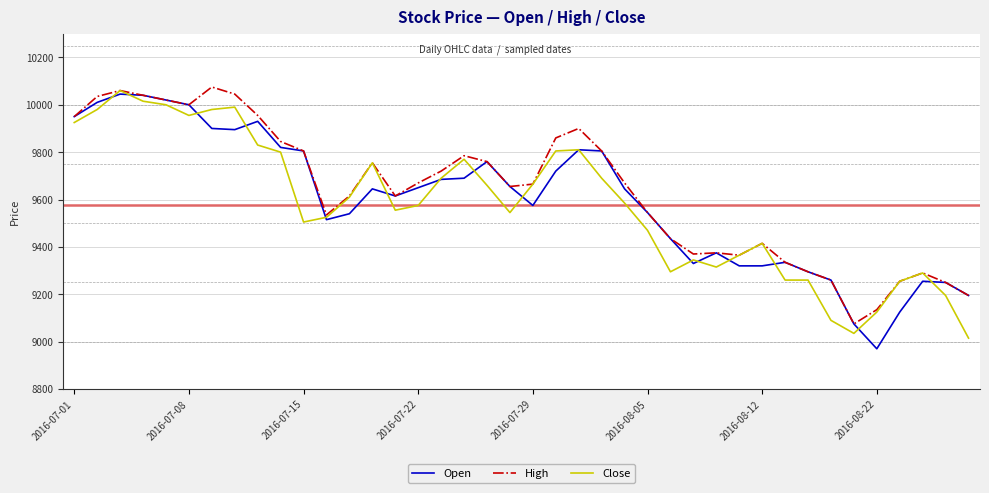

What is the highest value of the Open series?

10045